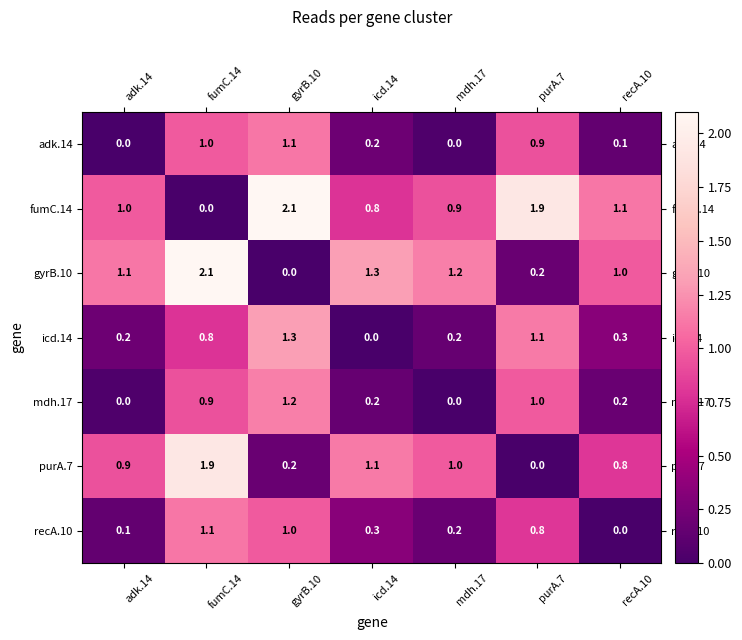

What is the average value of the adk.14 series?

0.5